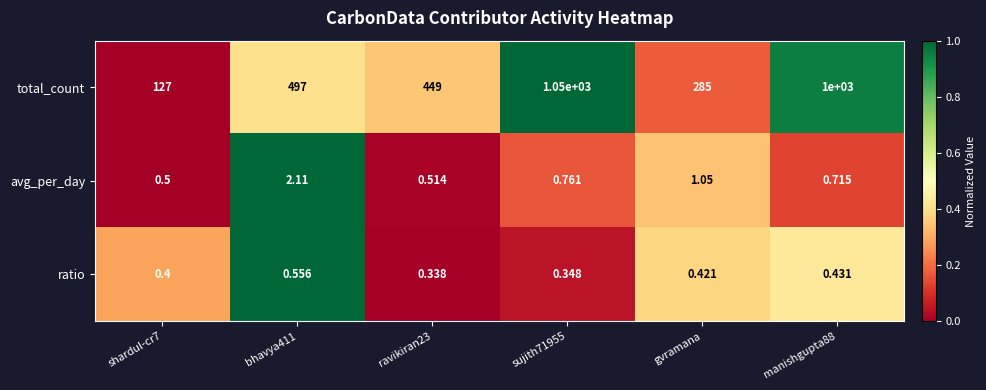

At which label is avg_per_day closest to 1?

gvramana